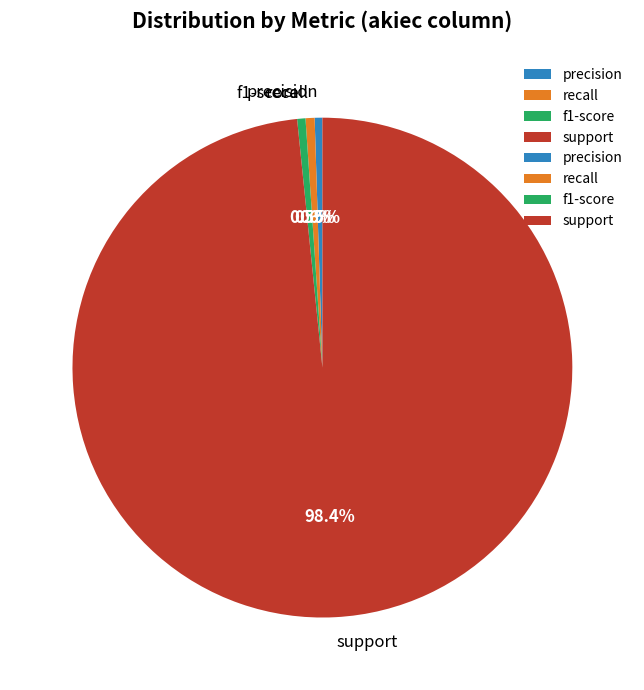

Is it true that support is 98% of the pie?

True